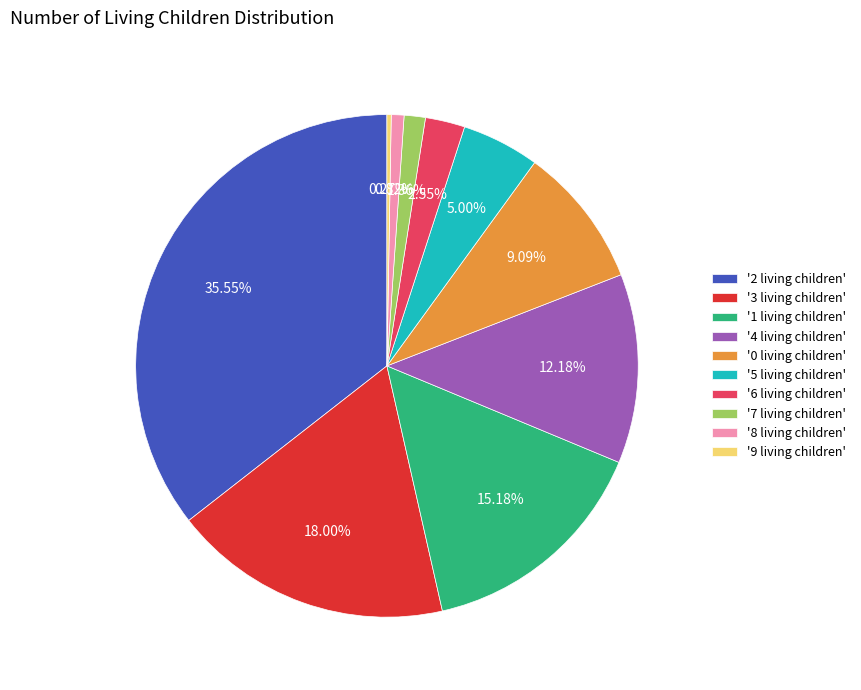

Approximately how many times larger is the value at '0 living children' compared to '6 living children'?

3.6